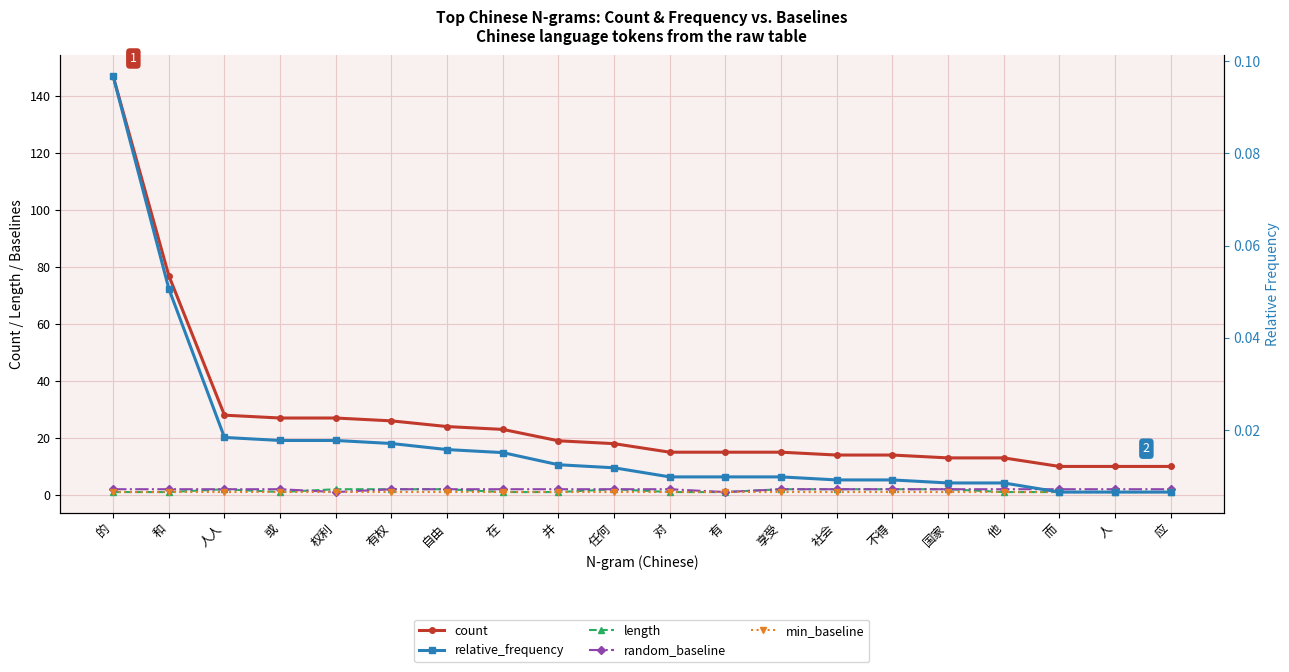

At how many categories does at least one series exceed 1?

20